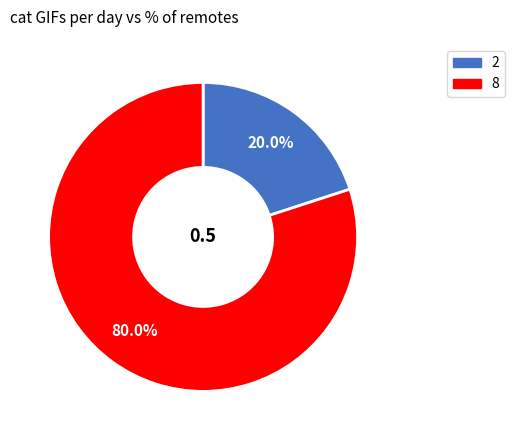

Do 2 and 8 together represent more than half of the pie?

Yes